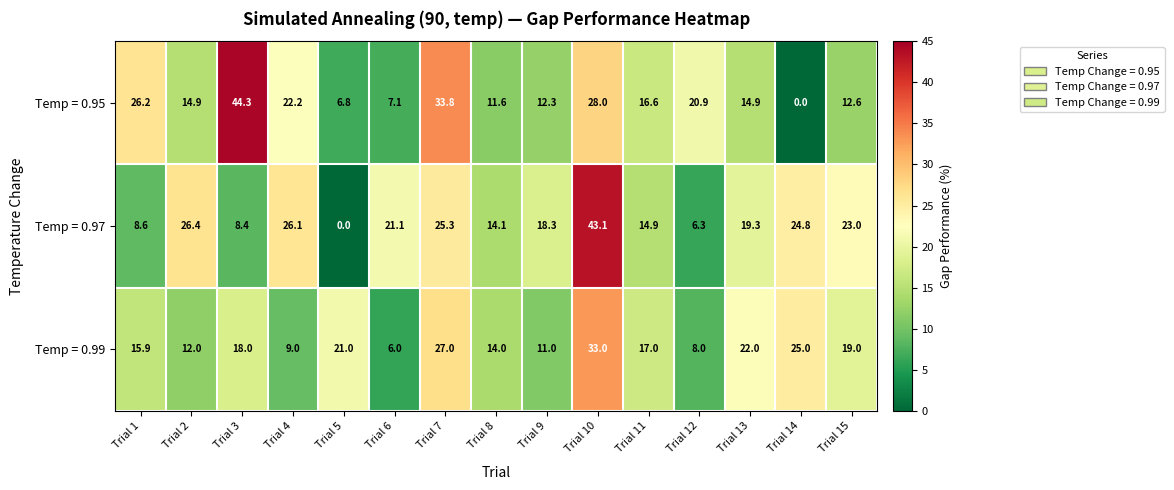

What is the total value across all series at Trial 9?

41.6